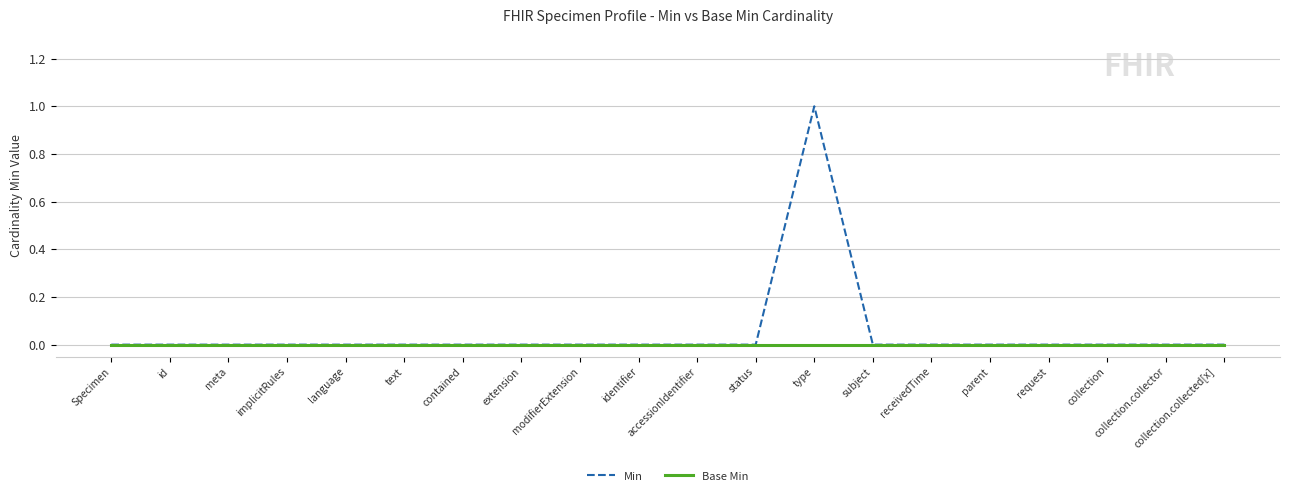

Rank the series by their maximum value, from lowest to highest.

Base Min, Min